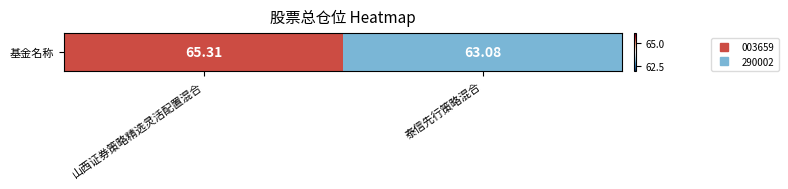

At which category does the chart reach its minimum across all series?

泰信先行策略混合